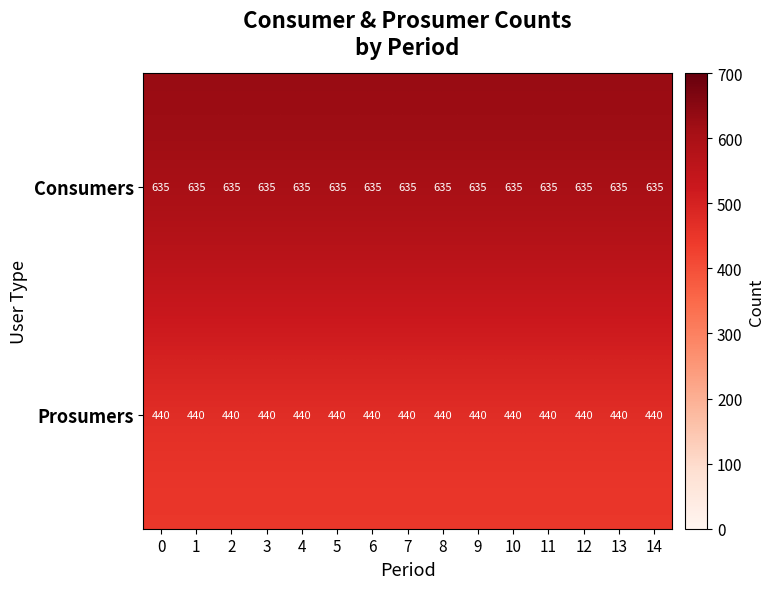

At 6, list the series in order from smallest to largest.

Prosumers, Consumers